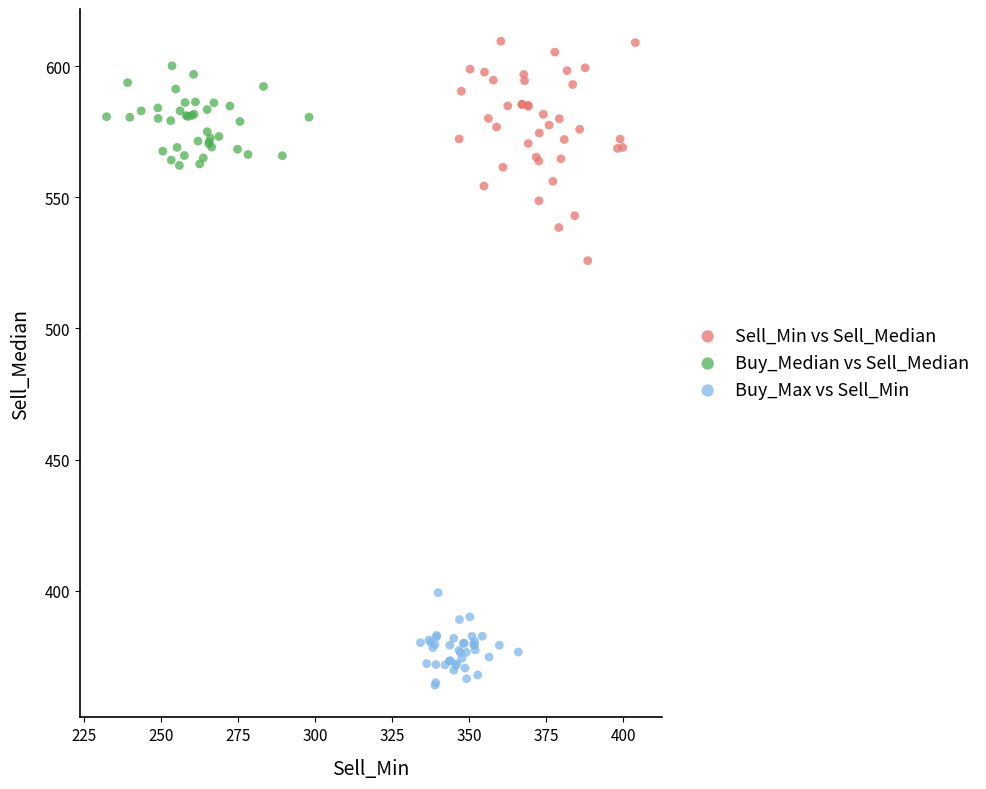

Which series has the largest Y range (max minus min)?

Sell_Min vs Sell_Median